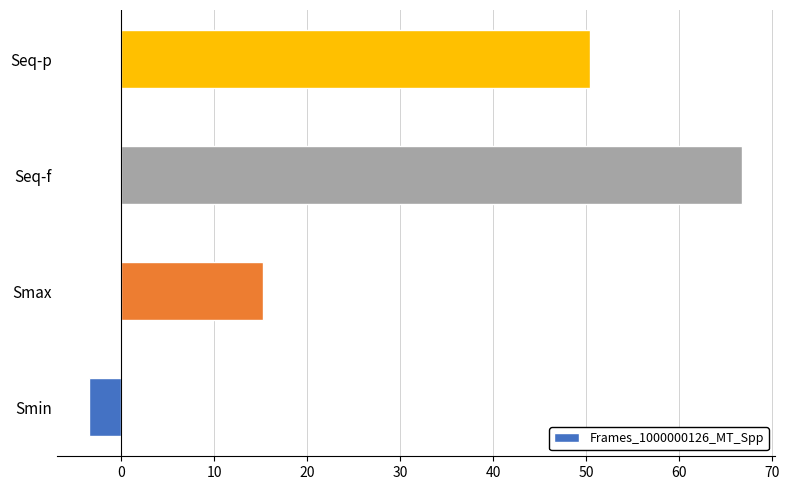

How many values are below 50?

2